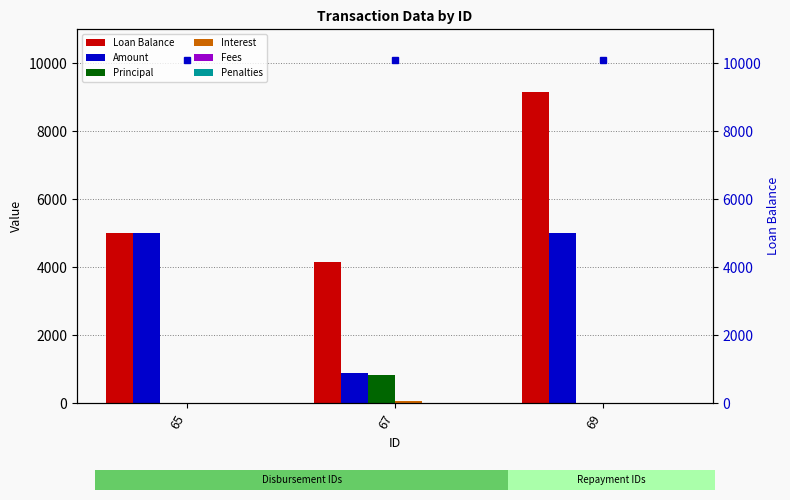

Which series changed the most between 65 and 69?

Loan Balance